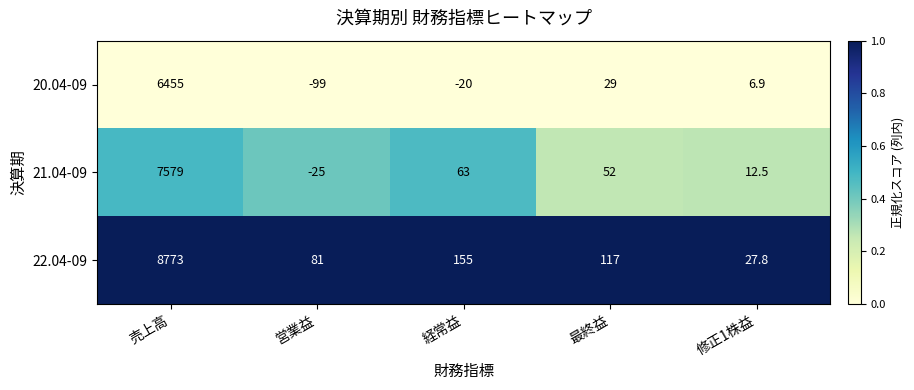

The 22.04-09 series shows 5865.8 at 売上高. True or false?

False